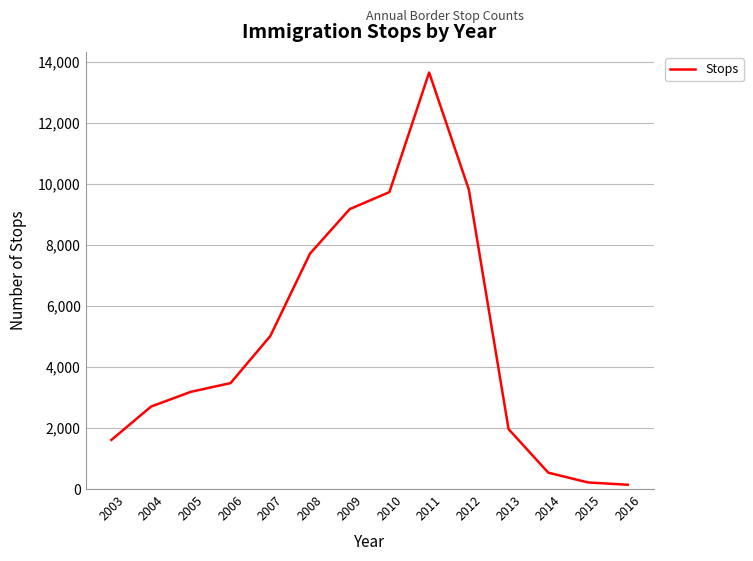

At which label is the value closest to 6894?

2008